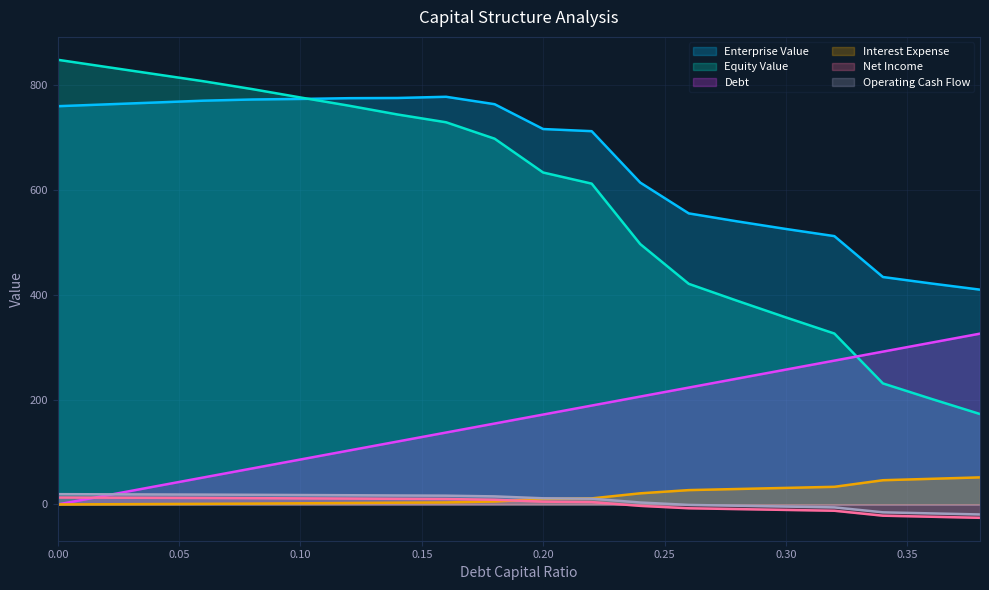

The value of Net Income at 0.36 is -34.8. True or false?

False